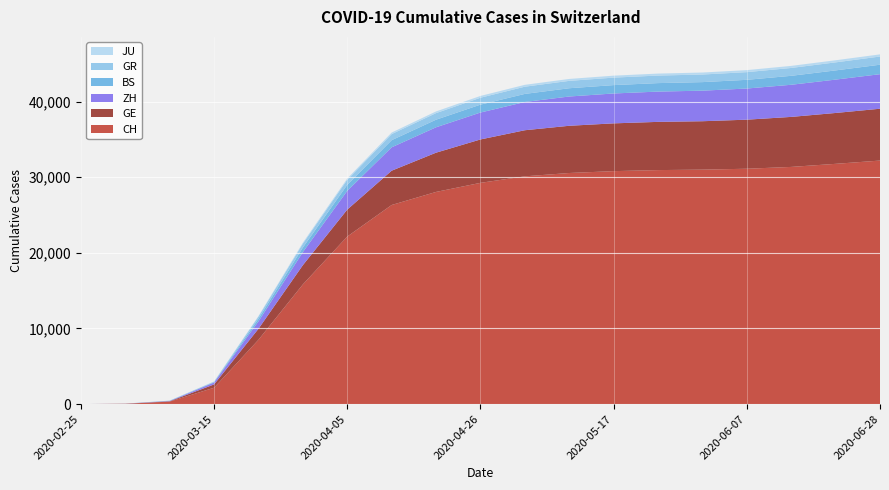

Reading right to left, list all the values displayed in this chart.

CH: 32212	31779	31371	31131	31011	30952	30813	30567	30126	29264	28063	26336	22164	15831	8509	2165	327	36	0
GE: 6855	6729	6616	6489	6404	6378	6320	6246	6098	5739	5191	4535	3564	2547	1453	435	45	10	0
ZH: 4571	4413	4251	4120	4043	4006	3953	3874	3737	3562	3360	3094	2480	1727	981	250	40	7	0
BS: 1252	1218	1184	1152	1131	1122	1108	1092	1068	1043	1005	942	795	605	356	54	24	1	0
GR: 1083	1061	1039	1016	1003	996	988	975	953	915	870	806	673	519	284	71	18	6	0
JU: 285	279	274	268	265	263	260	255	248	237	223	204	161	127	61	19	5	1	0